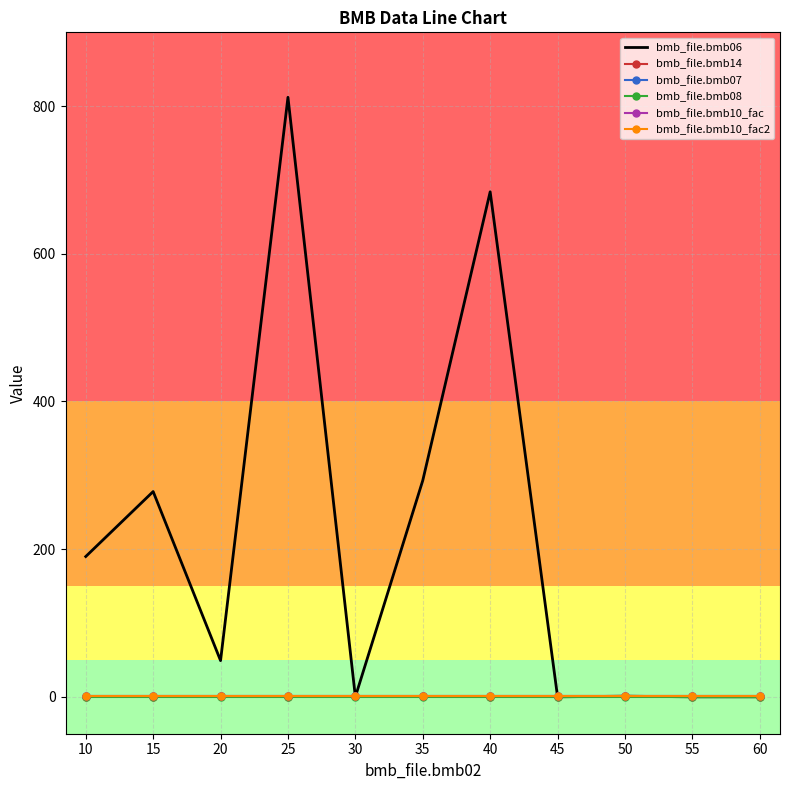

Between 60 and 10, which is larger?

10